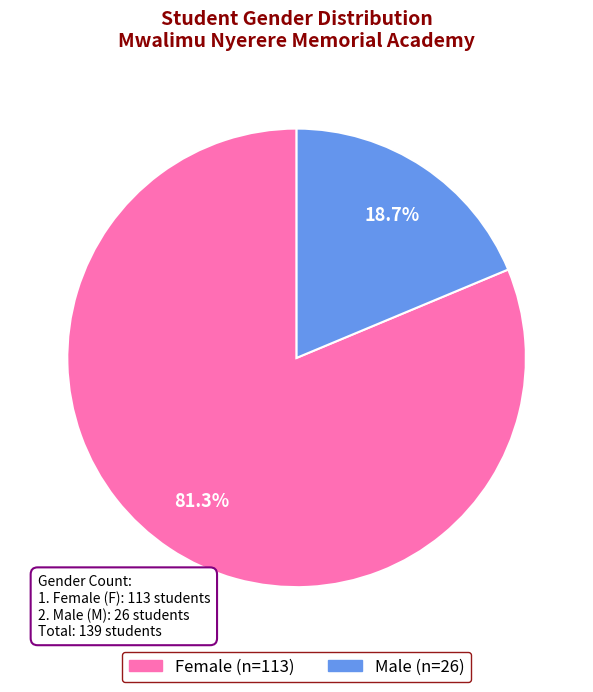

Does any single category account for the majority?

Yes